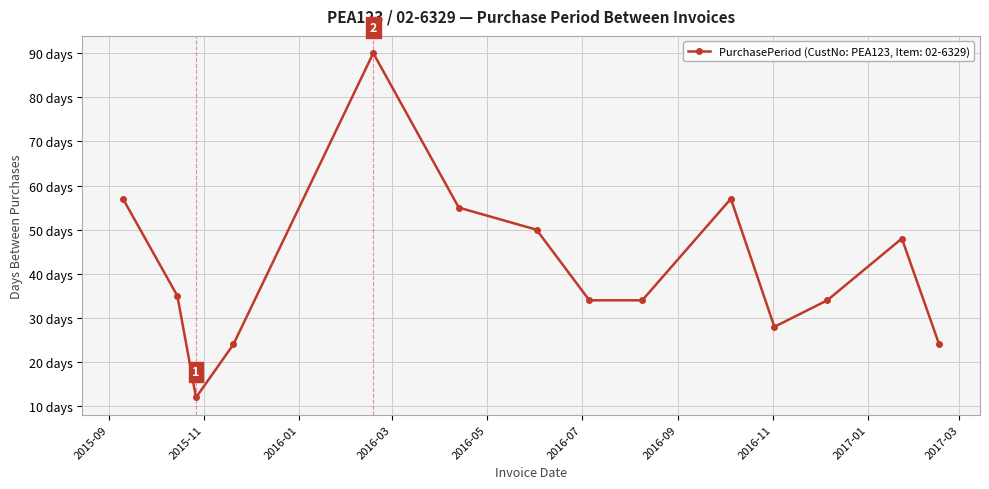

What is the sum of all values?

582